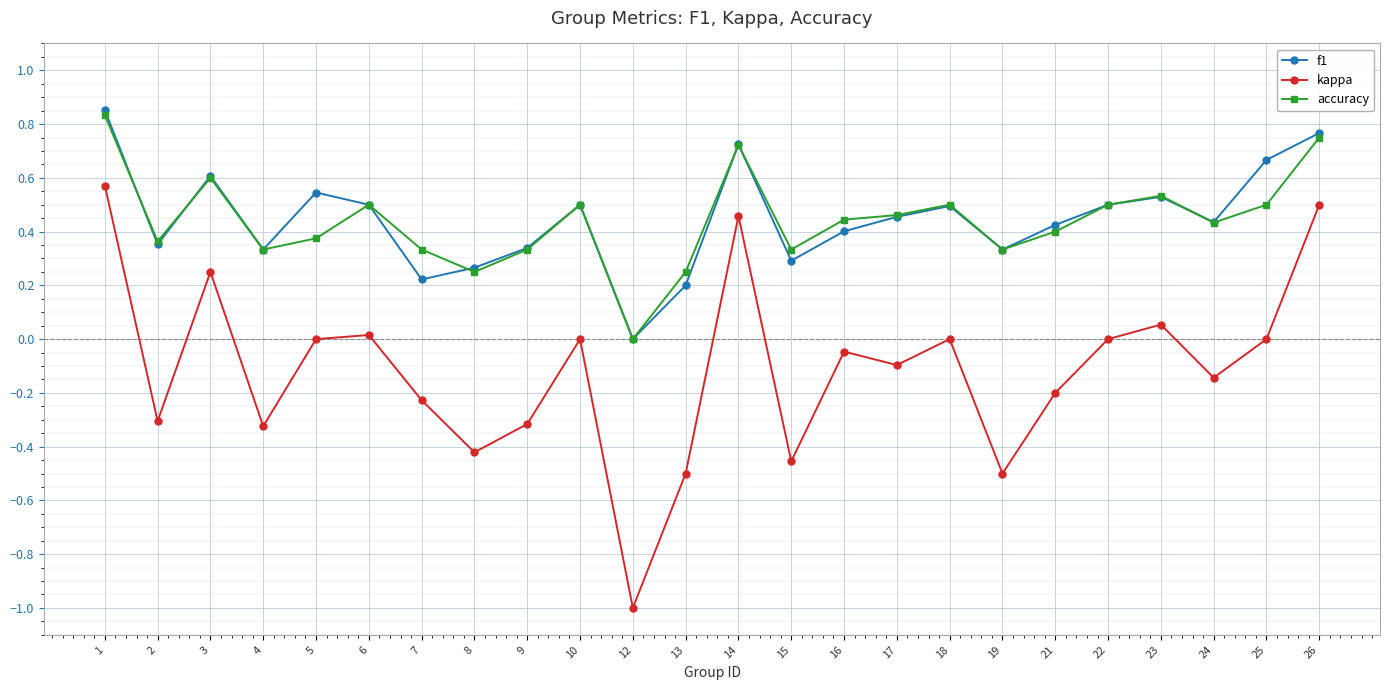

Which series changed the most between 19 and 23?

kappa